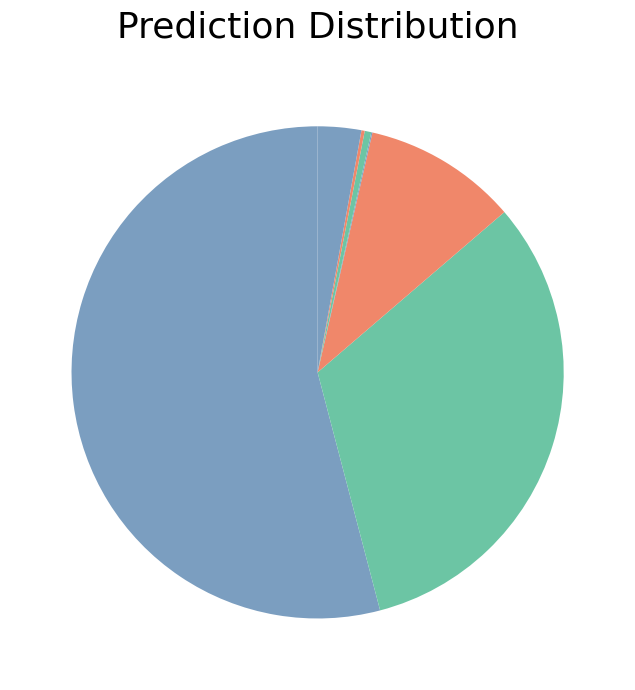

Which category accounts for the majority?

23356